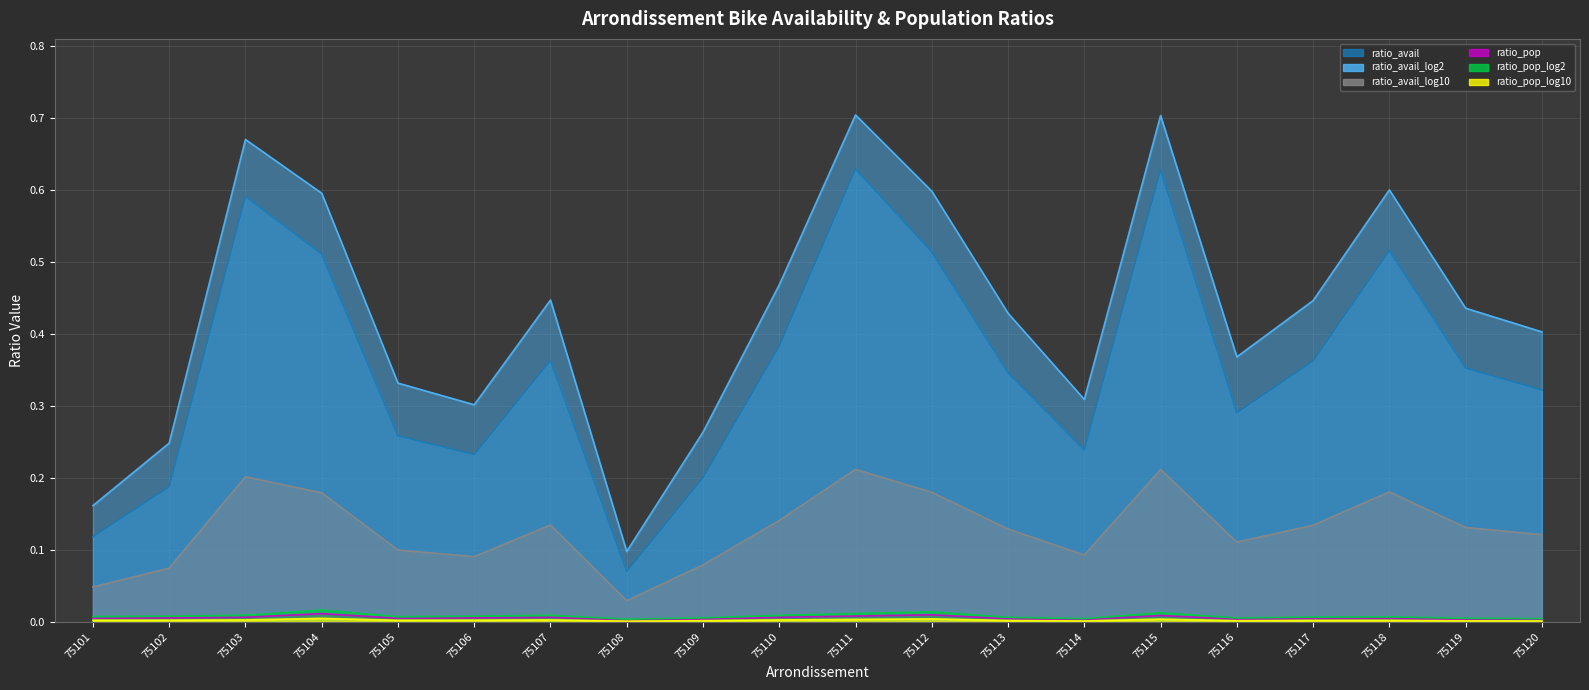

Rank the categories by ratio_avail value from highest to lowest.

75111, 75115, 75103, 75118, 75112, 75104, 75110, 75107, 75117, 75119, 75113, 75120, 75116, 75105, 75114, 75106, 75109, 75102, 75101, 75108